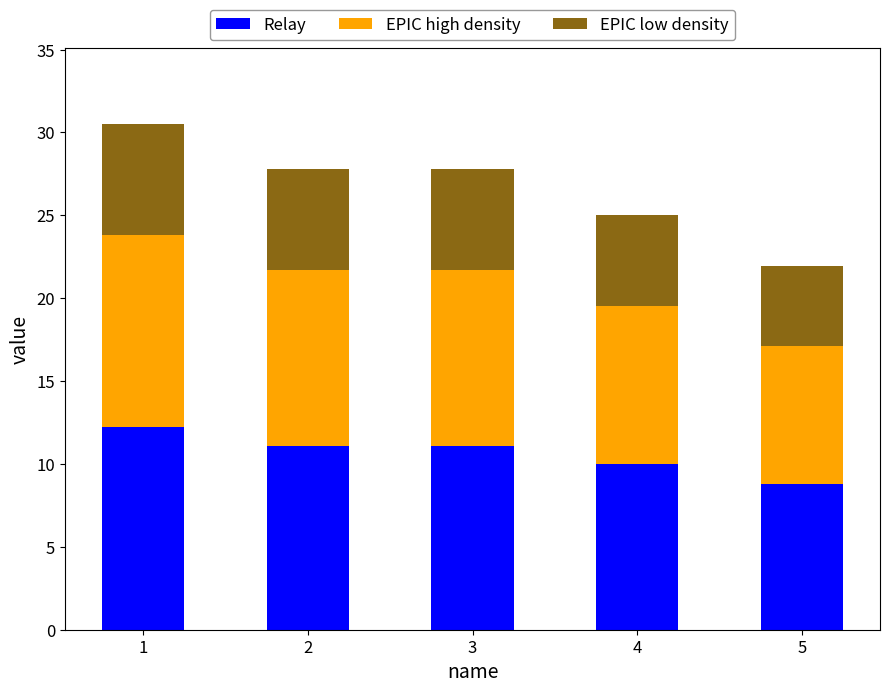

Reading left to right, what are the values for Relay?

1=12.2	2=11.1	3=11.1	4=10.0	5=8.8